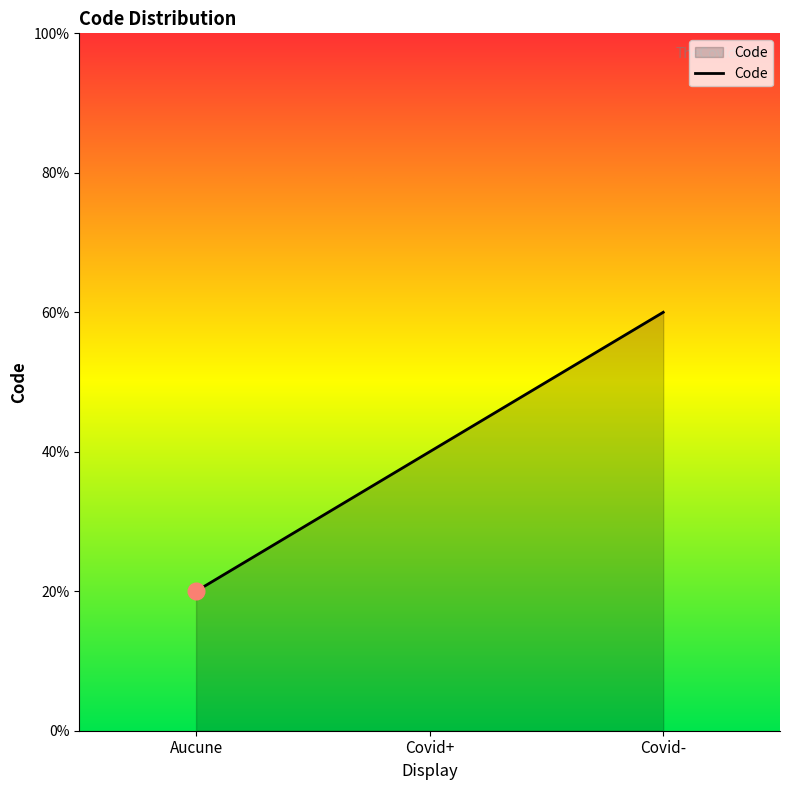

Does the chart display data point markers on the line(s)?

No